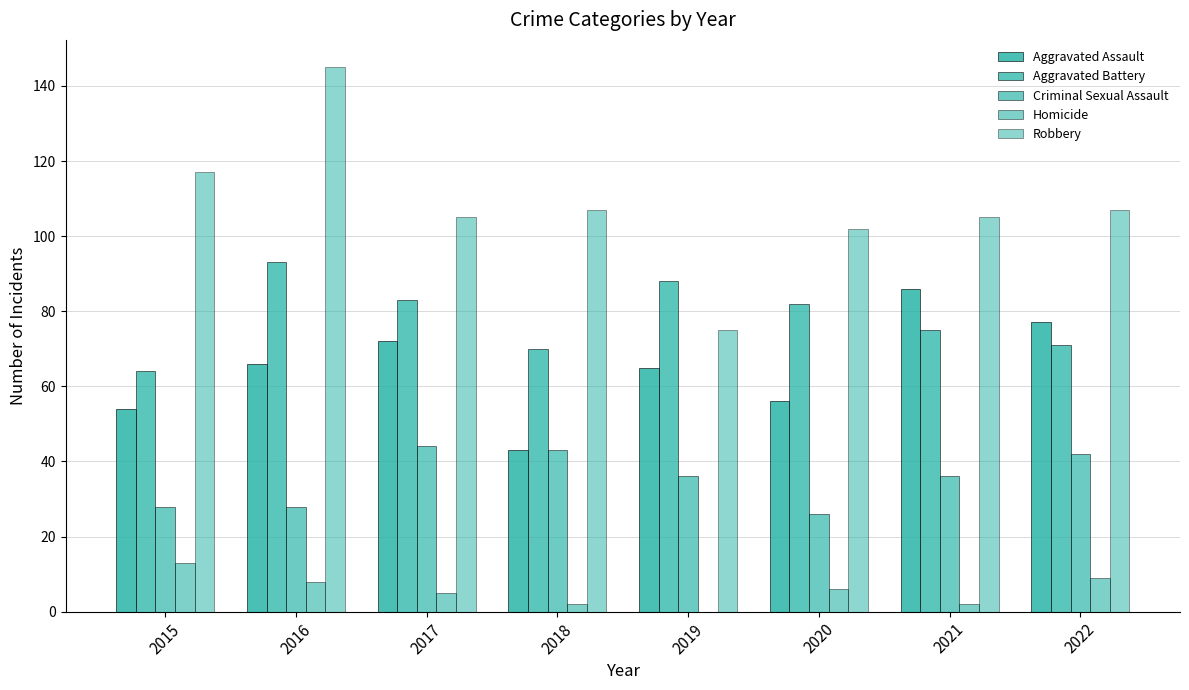

Rank the series by their maximum value, from highest to lowest.

Robbery, Aggravated Battery, Aggravated Assault, Criminal Sexual Assault, Homicide